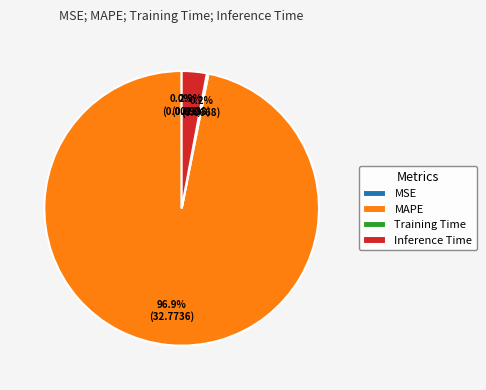

To the nearest percent, what is the difference between the MAPE and Inference Time slice percentages?

94%